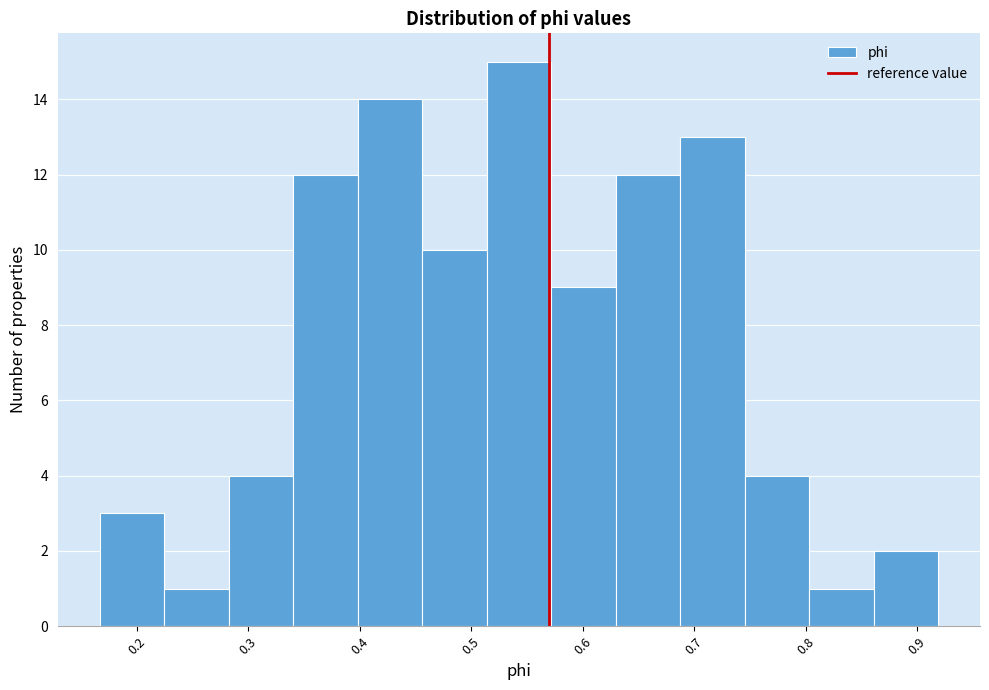

Reading left to right, list every bar in this chart as the range it spans on the x-axis followed by its height. Neither the bar edges nor the heights are printed on the chart, so give them approximately, as read against the axes.

0.17 to 0.22: 3
0.22 to 0.28: 1
0.28 to 0.34: 4
0.34 to 0.40: 12
0.40 to 0.46: 14
0.46 to 0.51: 10
0.51 to 0.57: 15
0.57 to 0.63: 9
0.63 to 0.69: 12
0.69 to 0.75: 13
0.75 to 0.80: 4
0.80 to 0.86: 1
0.86 to 0.92: 2